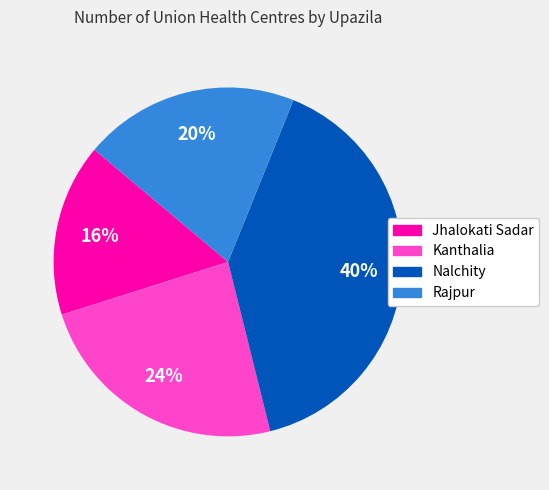

To the nearest percent, what is the difference between the Kanthalia and Nalchity slice percentages?

16%